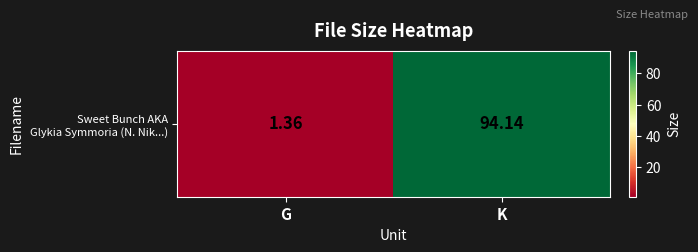

Rank the categories by value from highest to lowest.

K, G